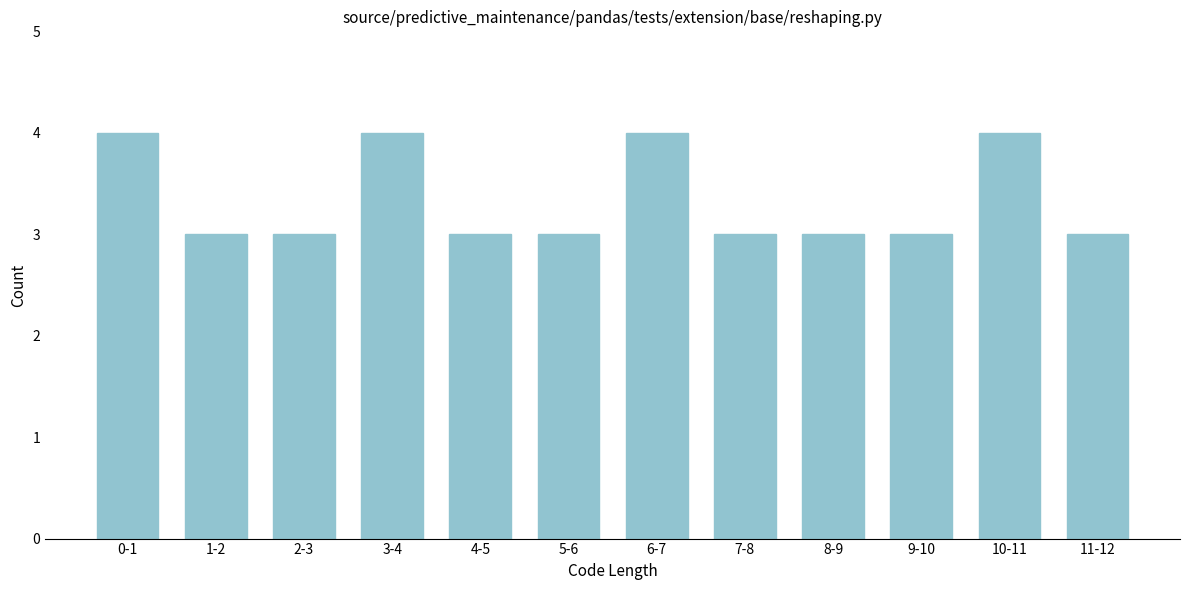

Reading left to right, what are all the values shown in this chart?

0-1=4	1-2=3	2-3=3	3-4=4	4-5=3	5-6=3	6-7=4	7-8=3	8-9=3	9-10=3	10-11=4	11-12=3